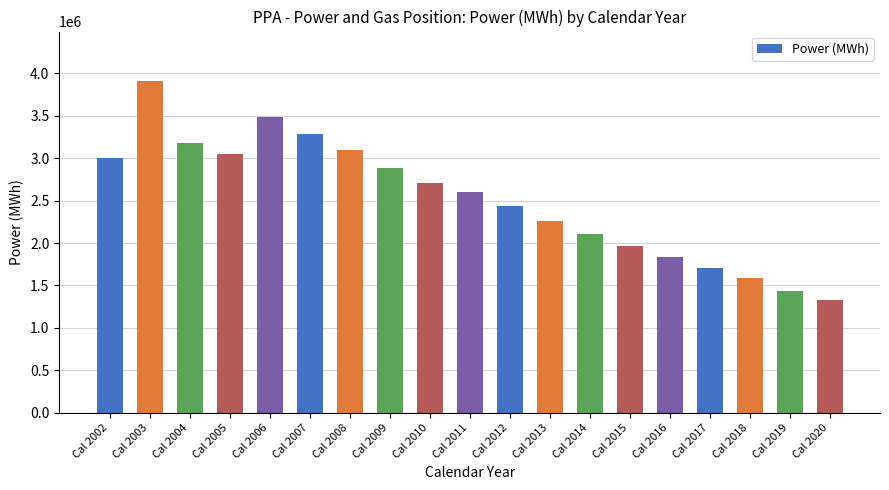

What is the value of the 3rd bar from the left?

3176514.8